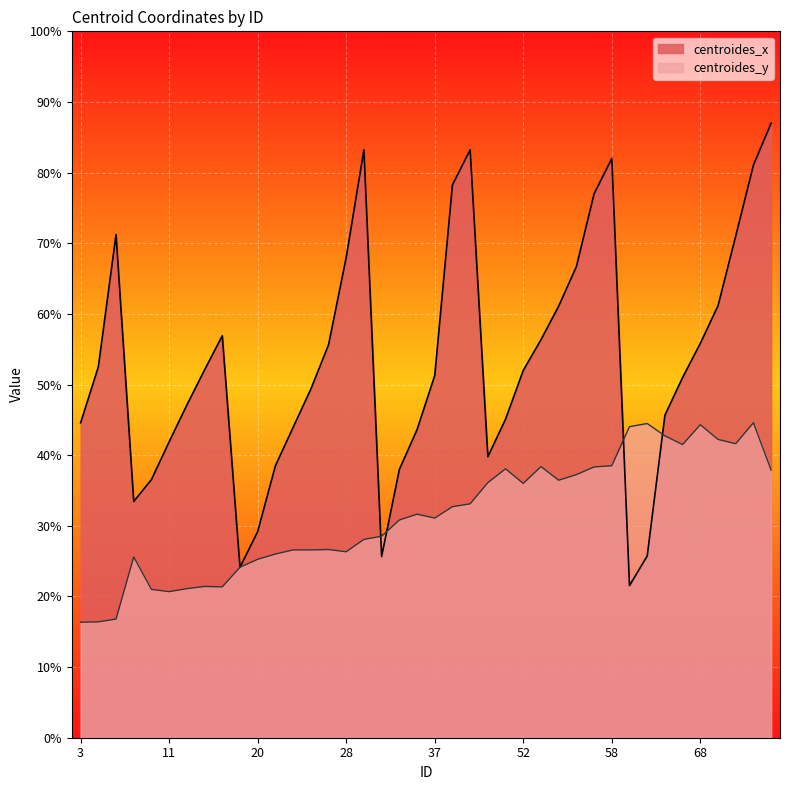

How many values in the centroides_y series are below 31?

19